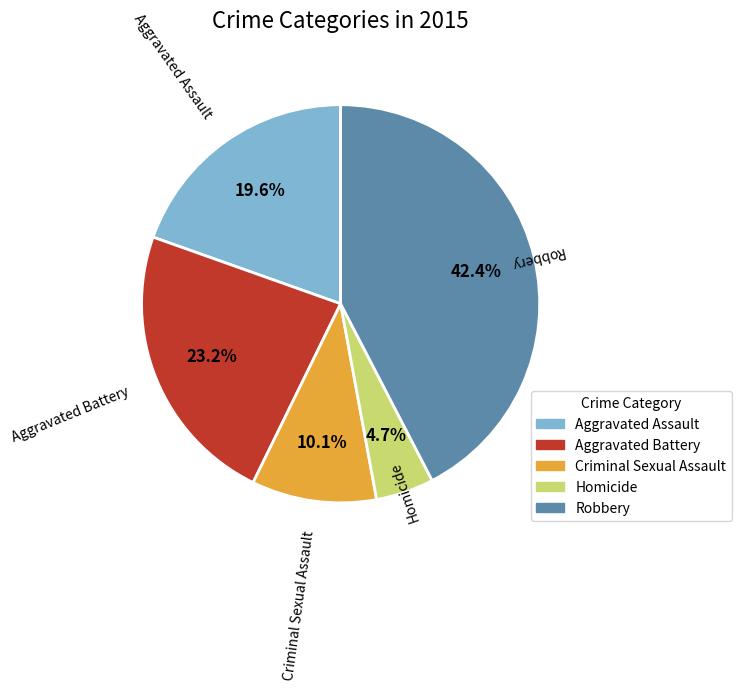

To the nearest percent, what is the difference between the largest and smallest slice percentages?

38%